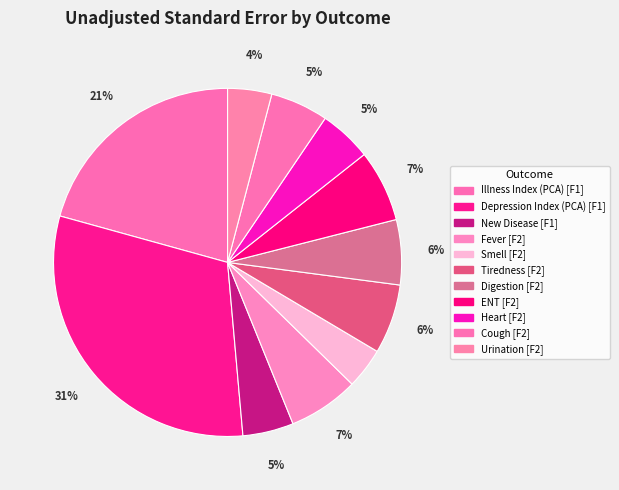

Does any single category account for the majority?

No